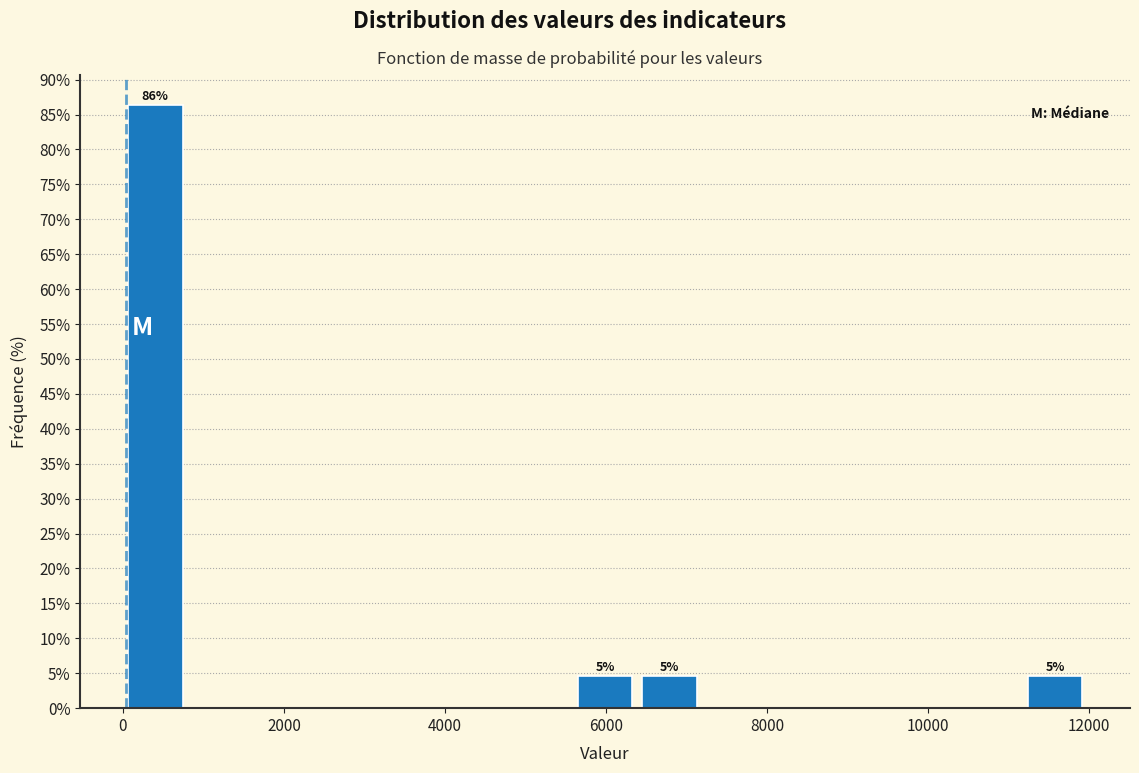

Read against the x-axis, roughly where is the centre of the tallest bar?

400